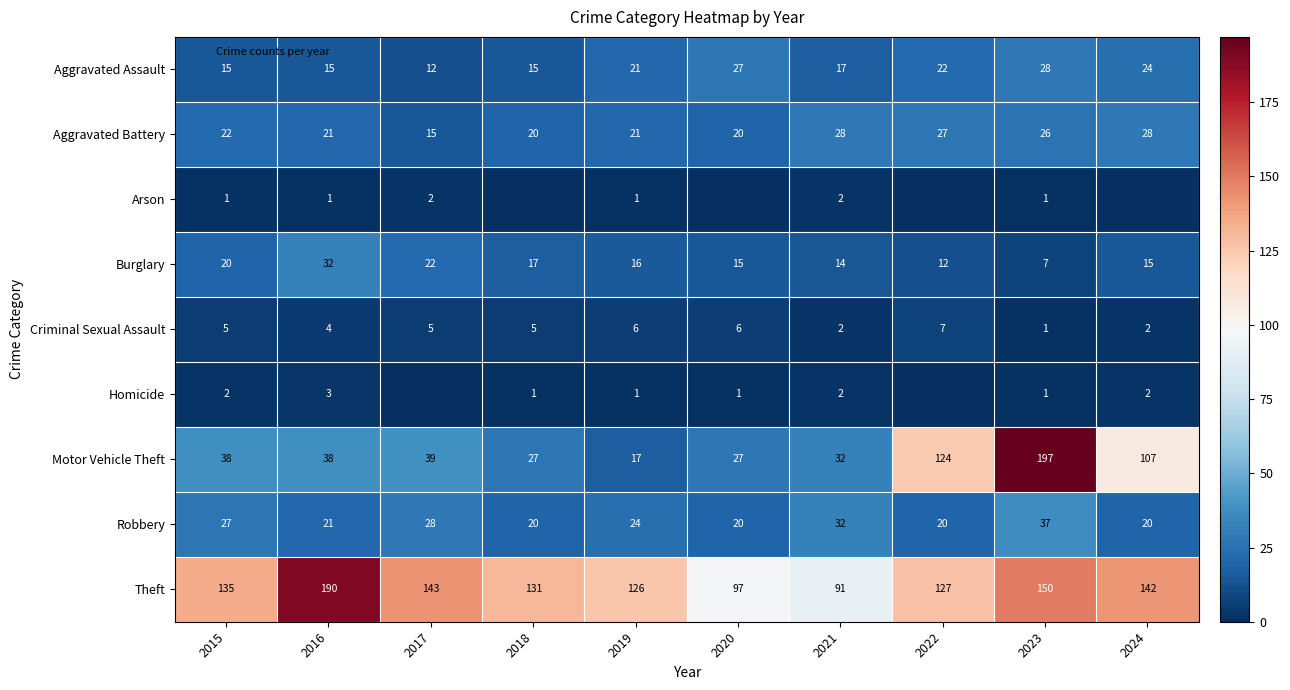

What is the difference between the maximum and minimum values in the Criminal Sexual Assault series?

6